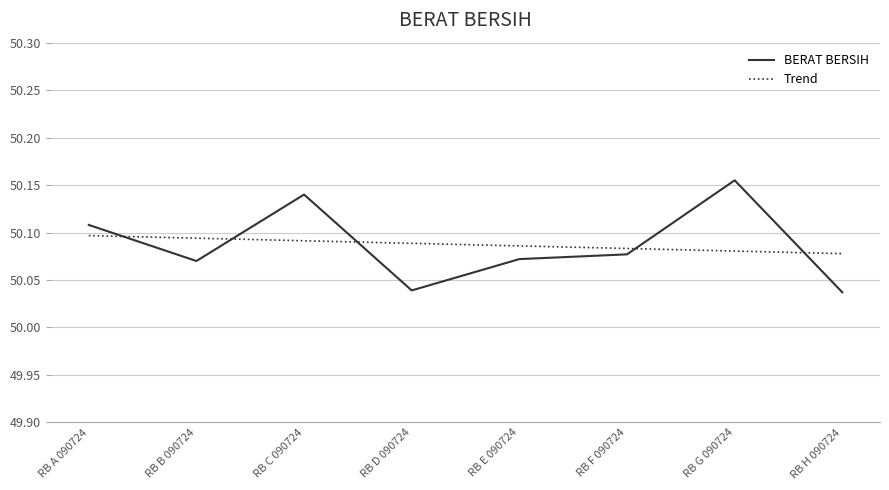

At which category does BERAT BERSIH reach its first local valley?

RB B 090724